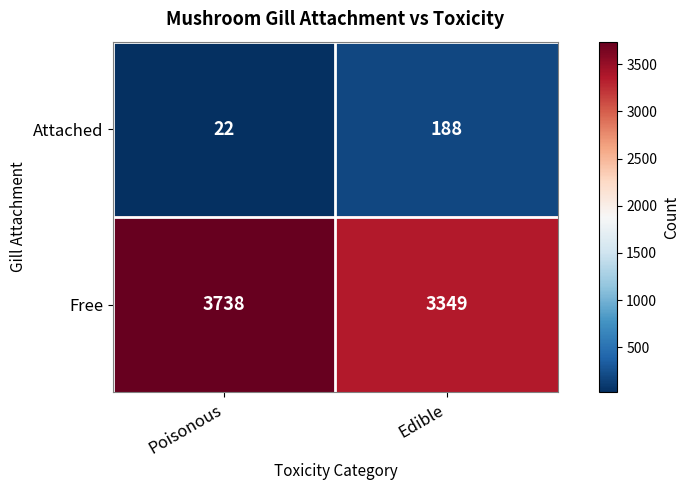

At how many categories does at least one series exceed 2265?

2